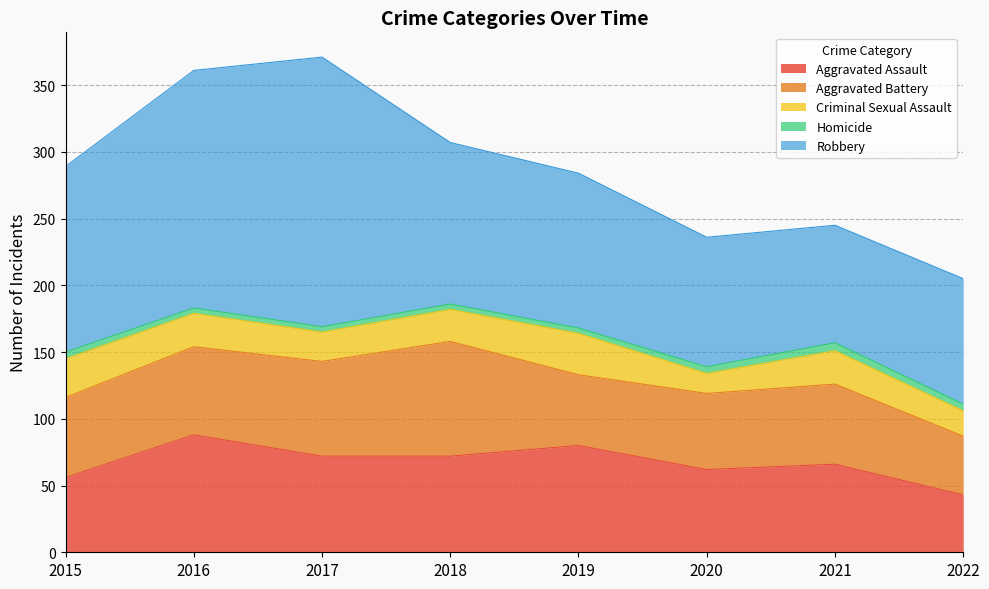

At which category is the sum across all series the highest?

2017